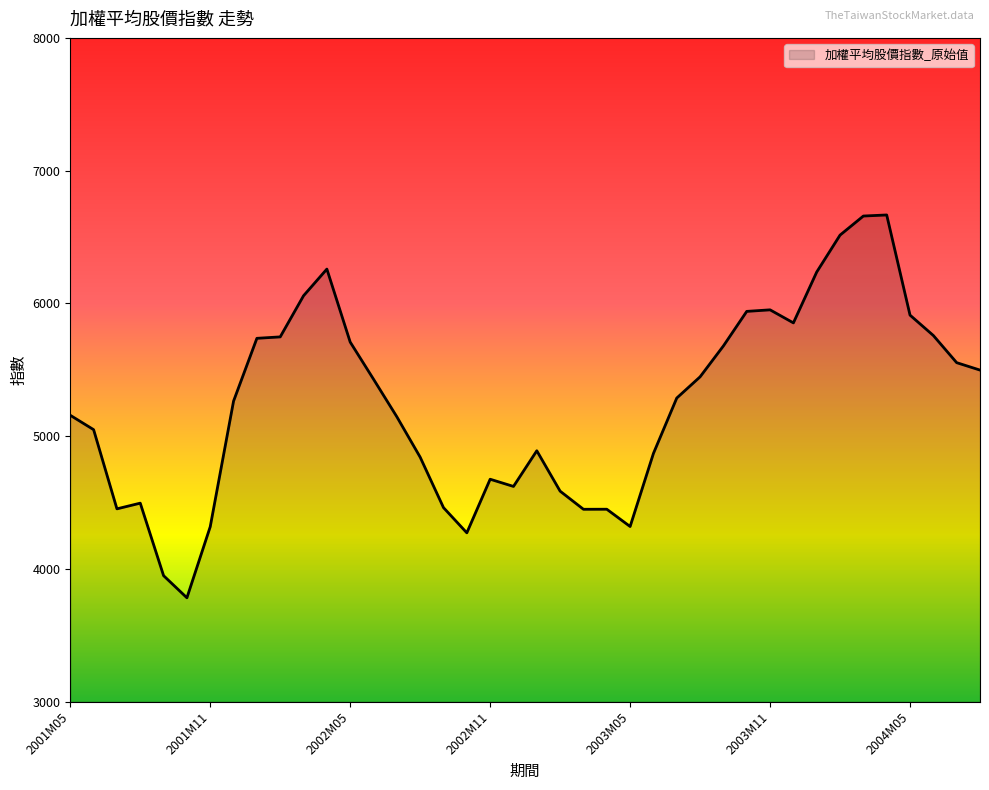

How many lines are shown in the chart?

1